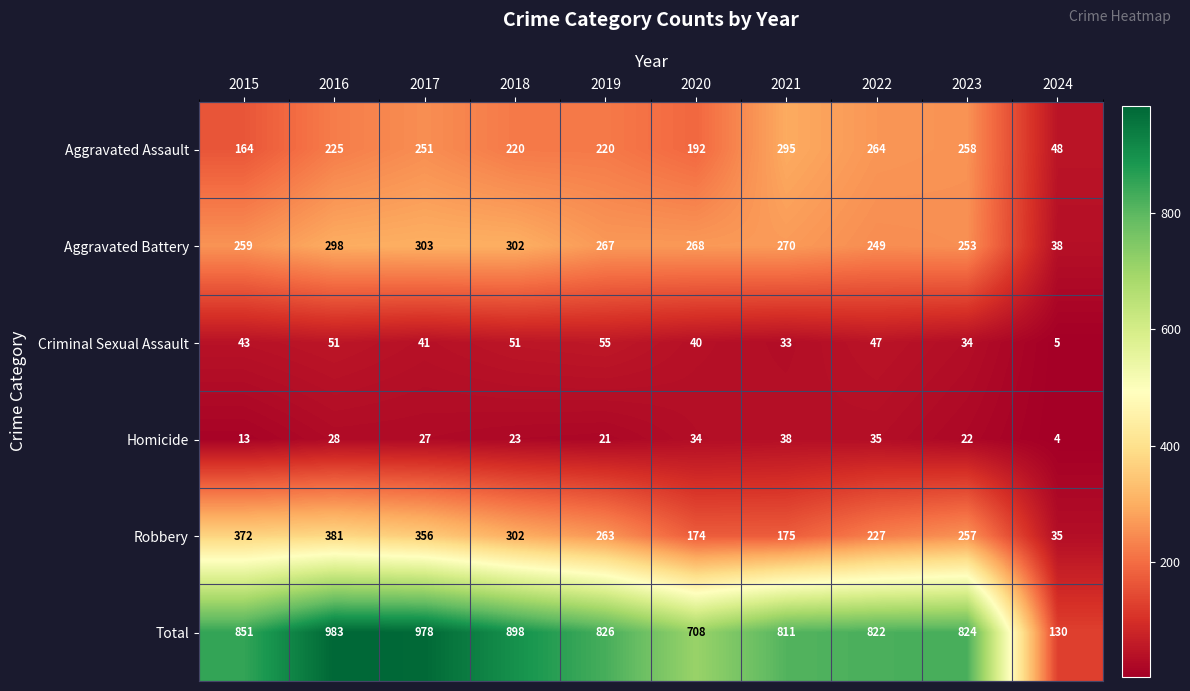

The value of Total at 2022 is 822. True or false?

True